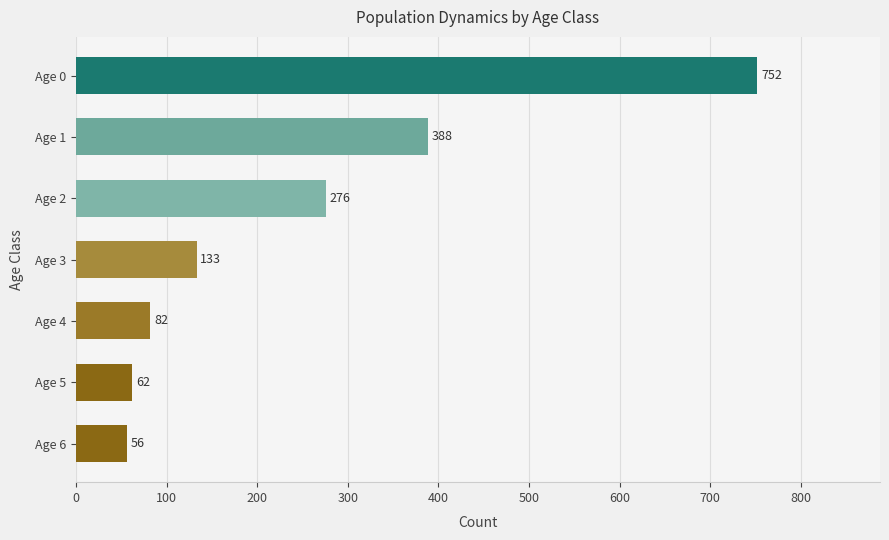

The value at Age 4 is 82. True or false?

True